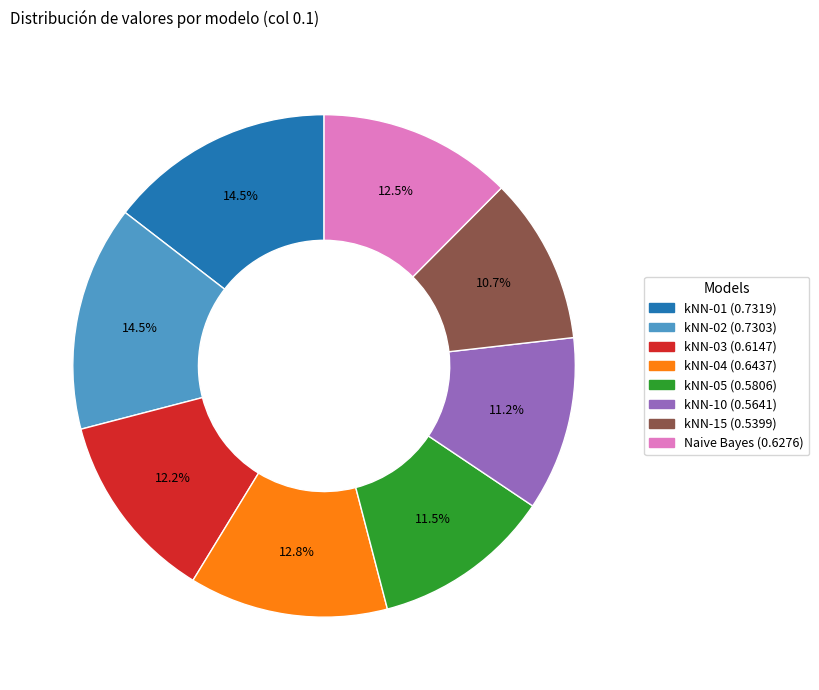

Between kNN-02 and kNN-04, which is larger?

kNN-02